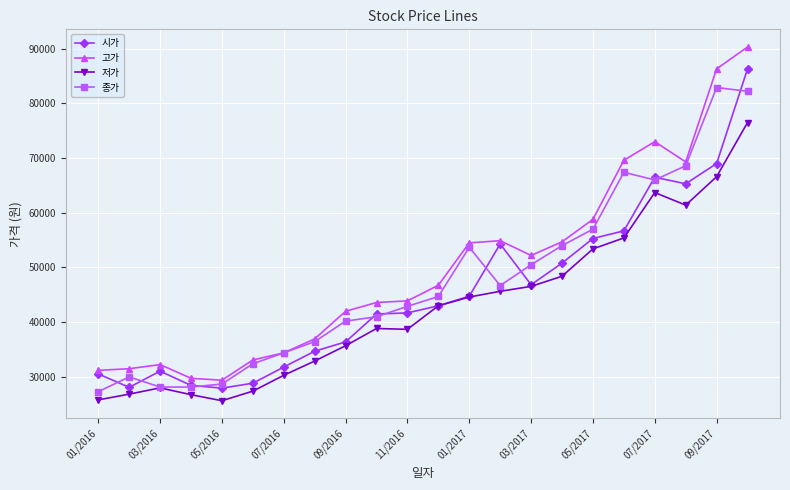

What is the value of the 시가 point at the 13th from the left?

44750